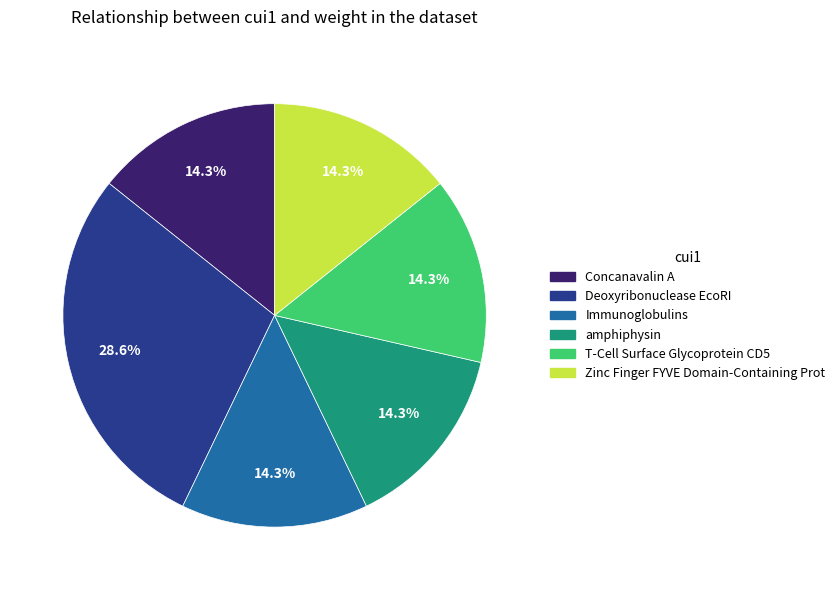

How many slices are in this pie chart?

6